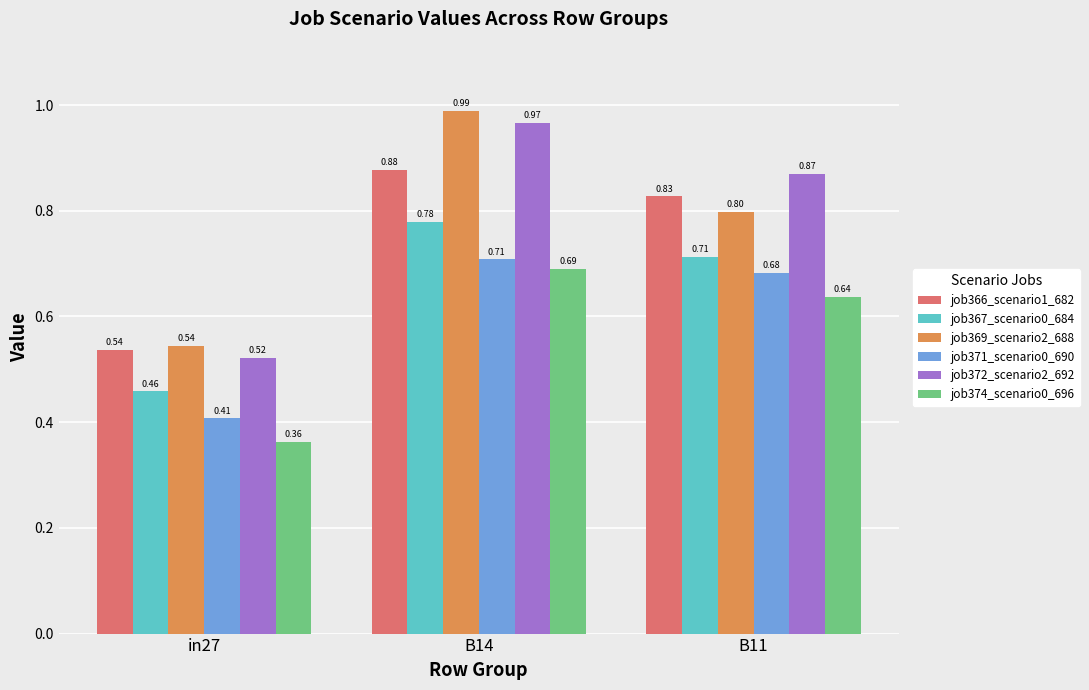

The value of job367_scenario0_684 at B11 is 1.0. True or false?

False